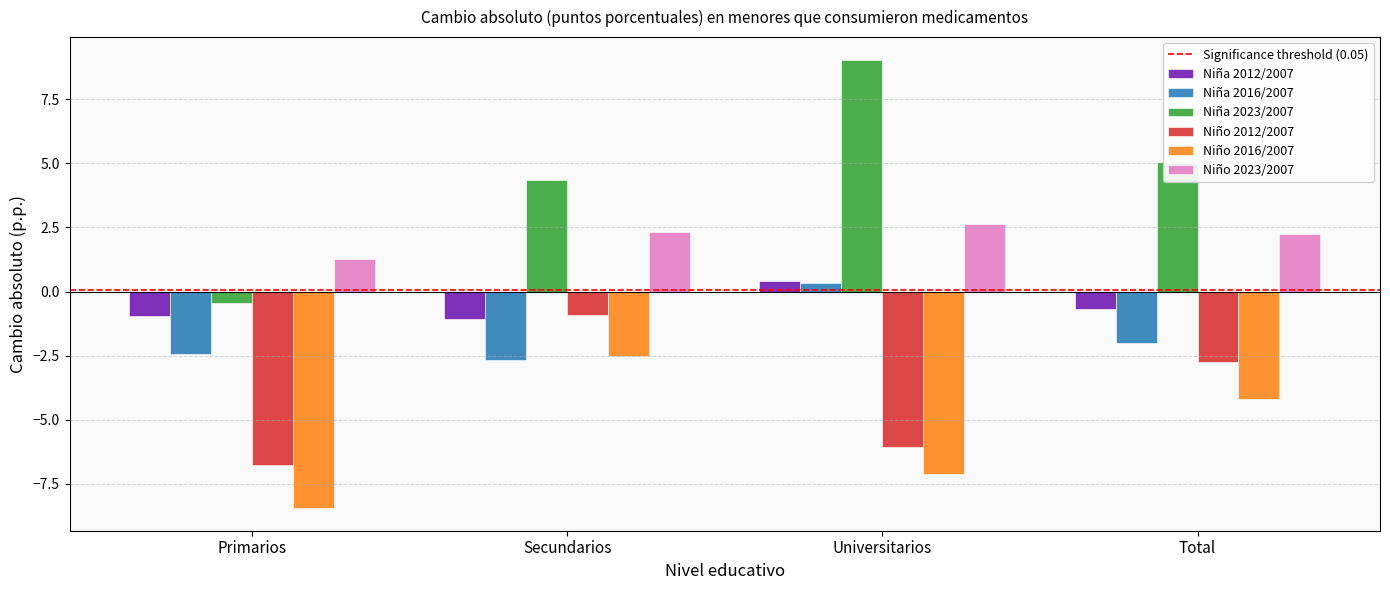

Which series has the largest total across all categories?

Niña 2023/2007